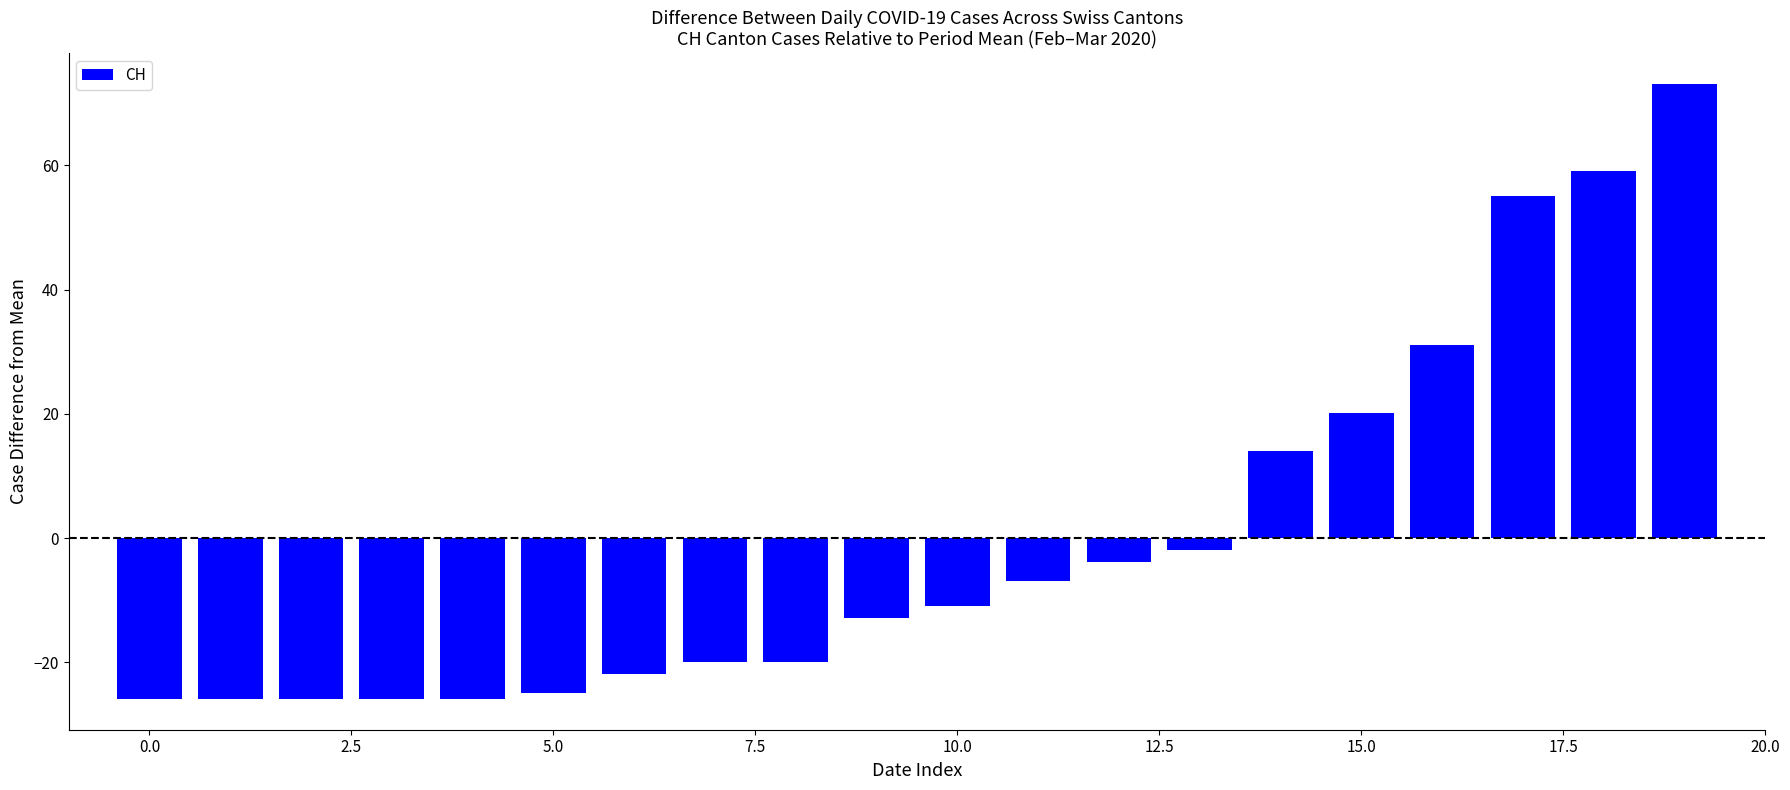

How many series are shown in this chart?

1